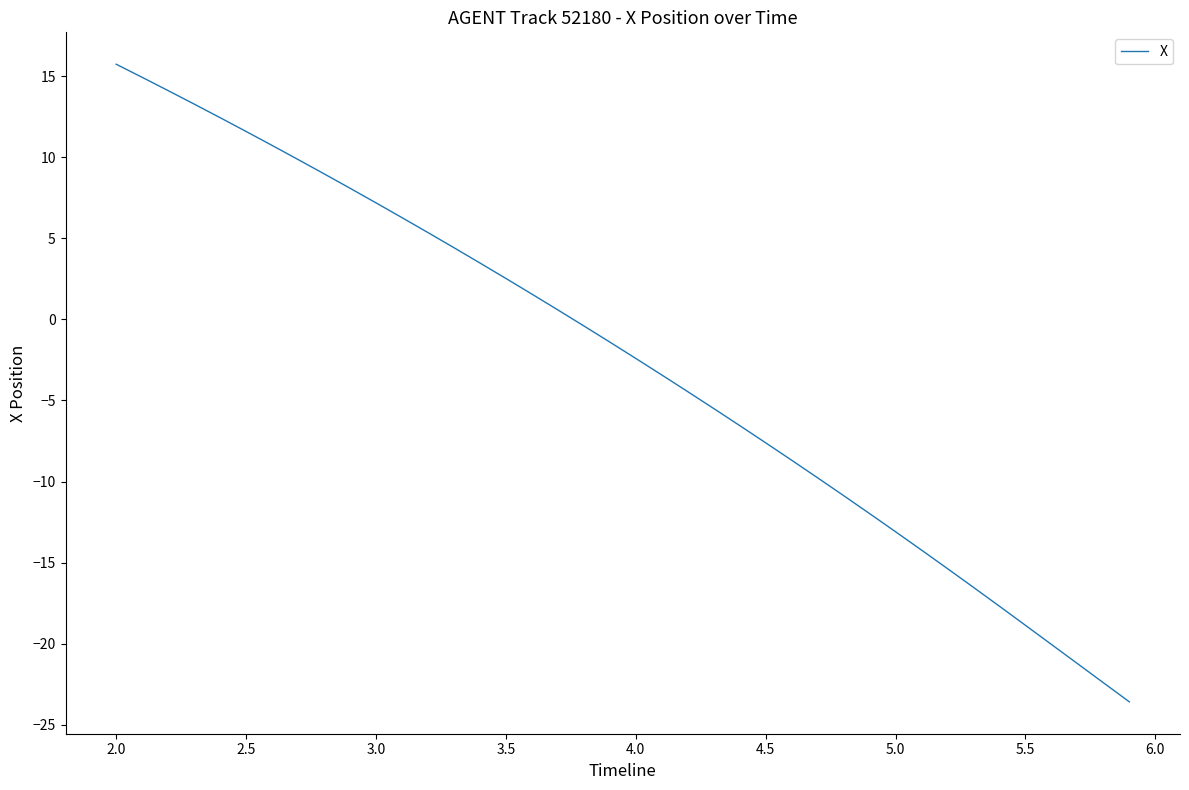

What is the maximum value shown in the chart?

15.7